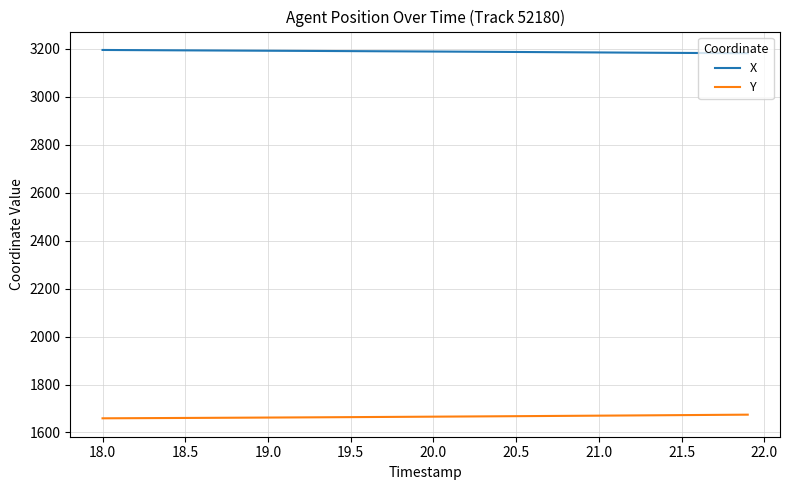

What is the highest value of the Y series?

1674.3